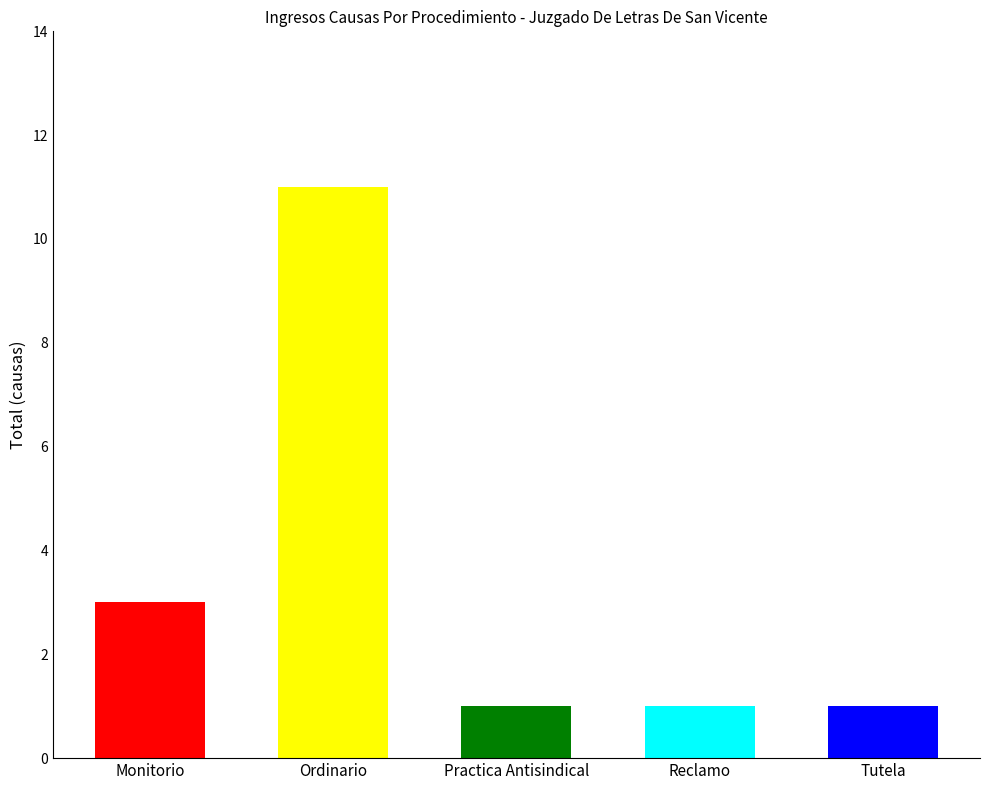

What is the change in value from Ordinario to Tutela?

-10